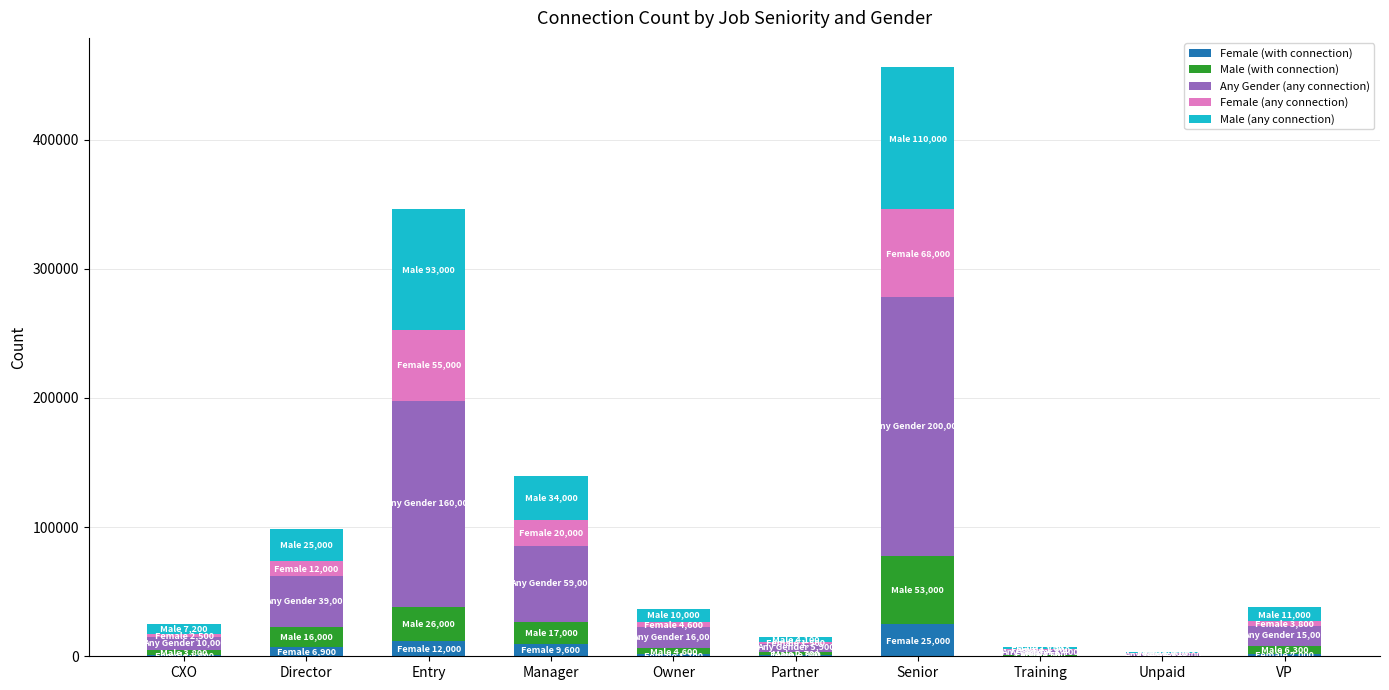

What are all the series names shown in the legend?

Female (with connection), Male (with connection), Any Gender (any connection), Female (any connection), Male (any connection)